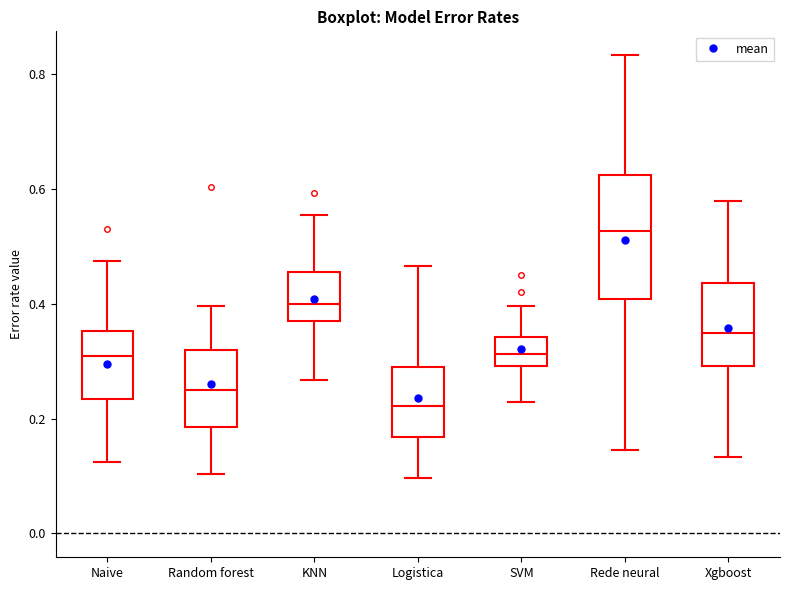

Comparing the boxes themselves (not the whiskers), which one is the tallest?

Rede neural